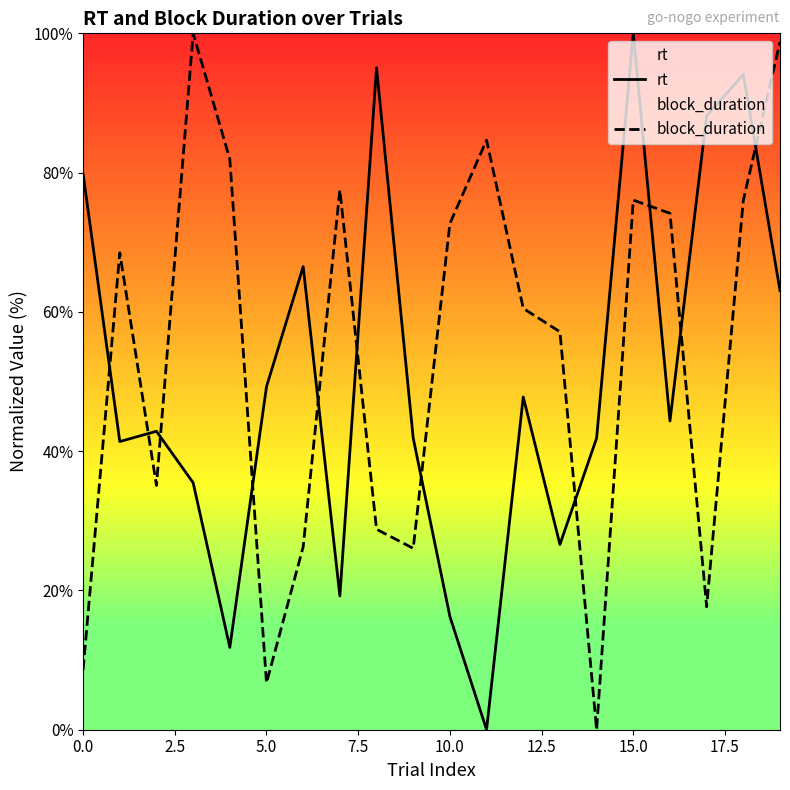

Count the number of data series in this chart.

2